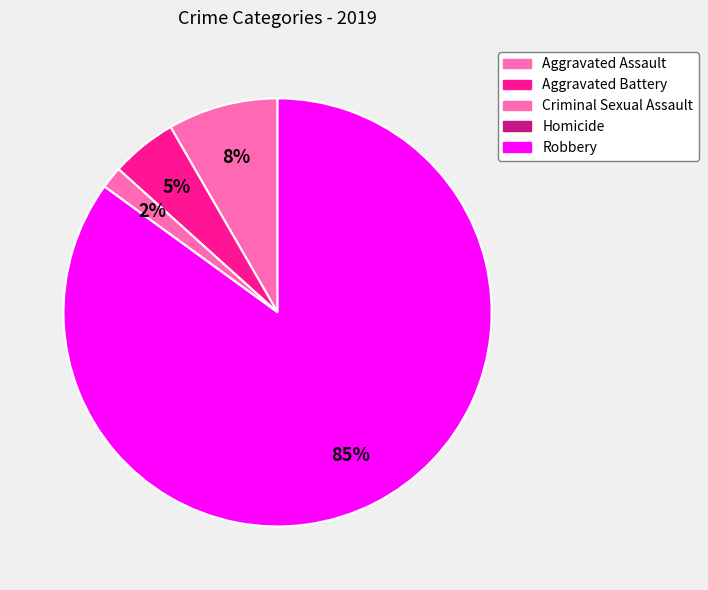

Count the number of slices in the pie.

5